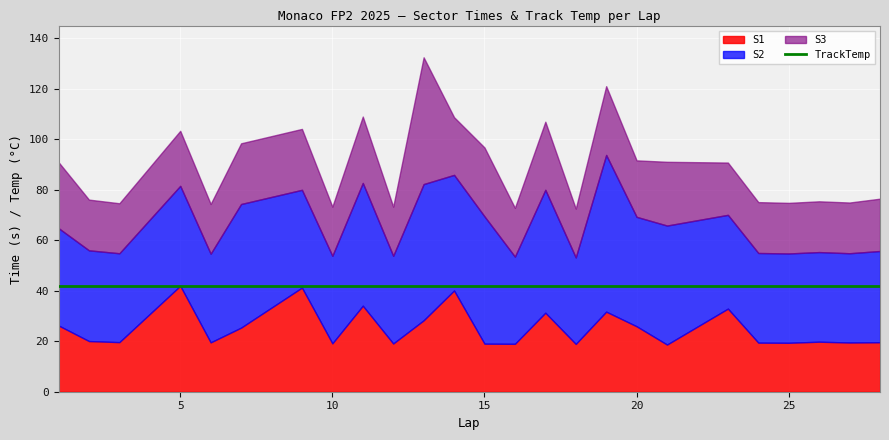

Between 15 and 28, which is larger?

28